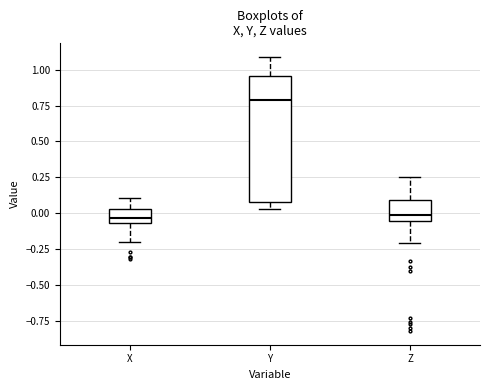

Where does the median line of the box for Y sit on the y-axis? The values are not printed on the chart, so give them approximately, as read against the axis.

0.80